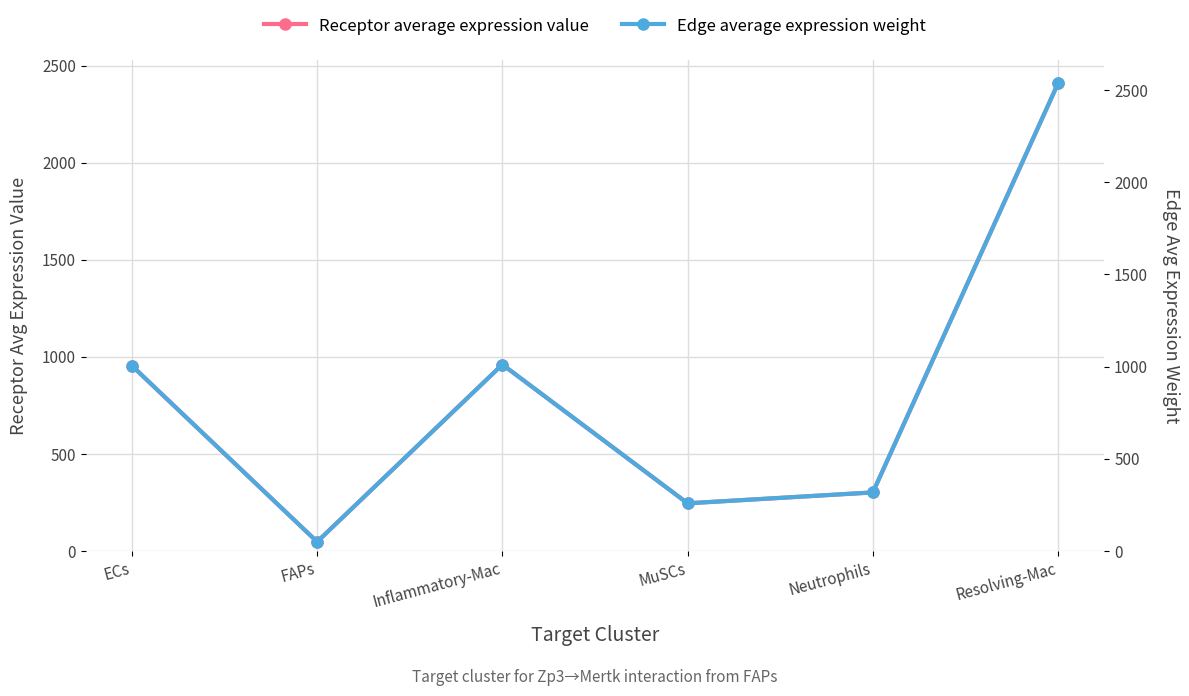

True or false: Edge average expression weight and Receptor average expression value intersect in this chart.

False